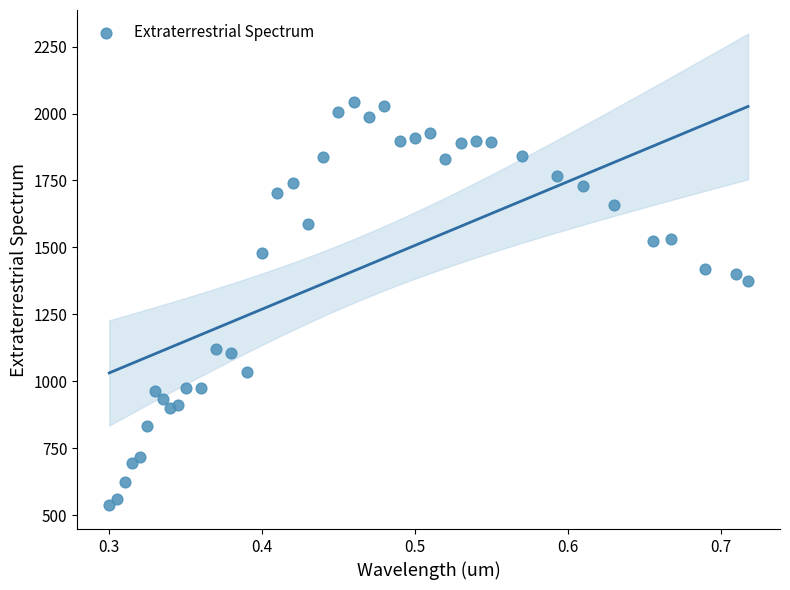

What Y value in the scatter plot is closest to 1289?

1374.0